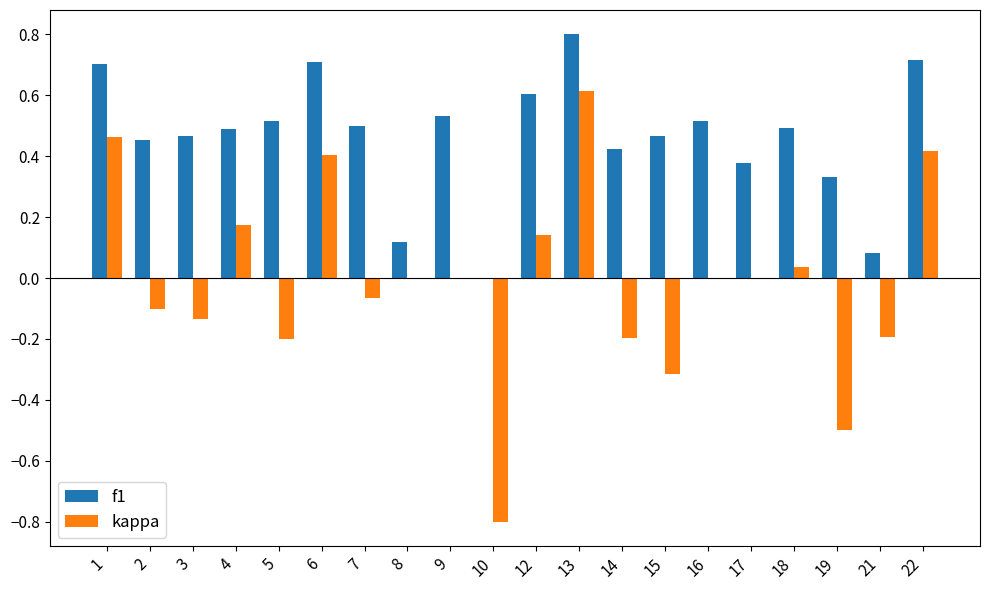

How many categories are shown in the chart?

20